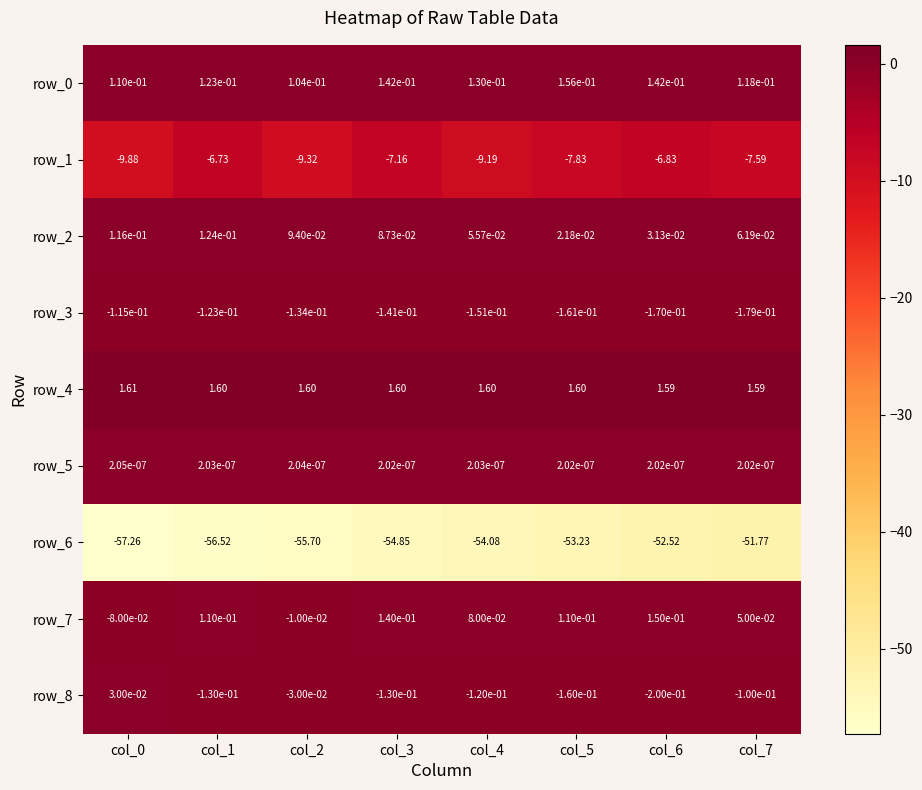

How many positive values does the row_7 series have?

6